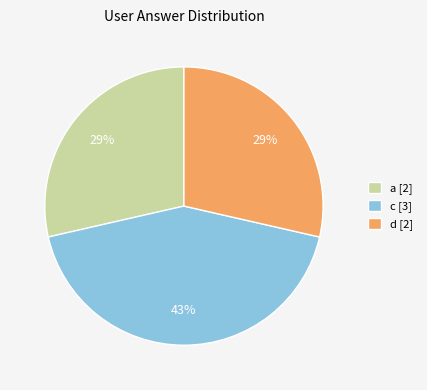

Is there any slice that represents more than half of the pie?

No